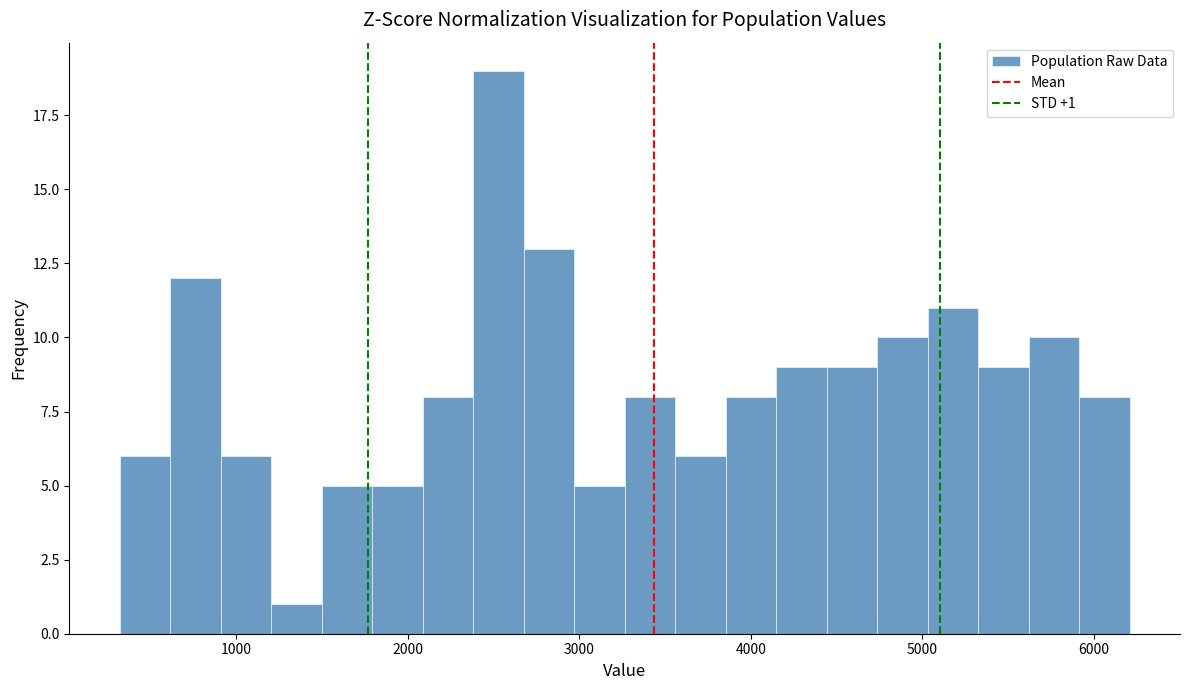

Around what value on the x-axis is the tallest bar? Give the approximate position of its centre, as read against the axis.

2500